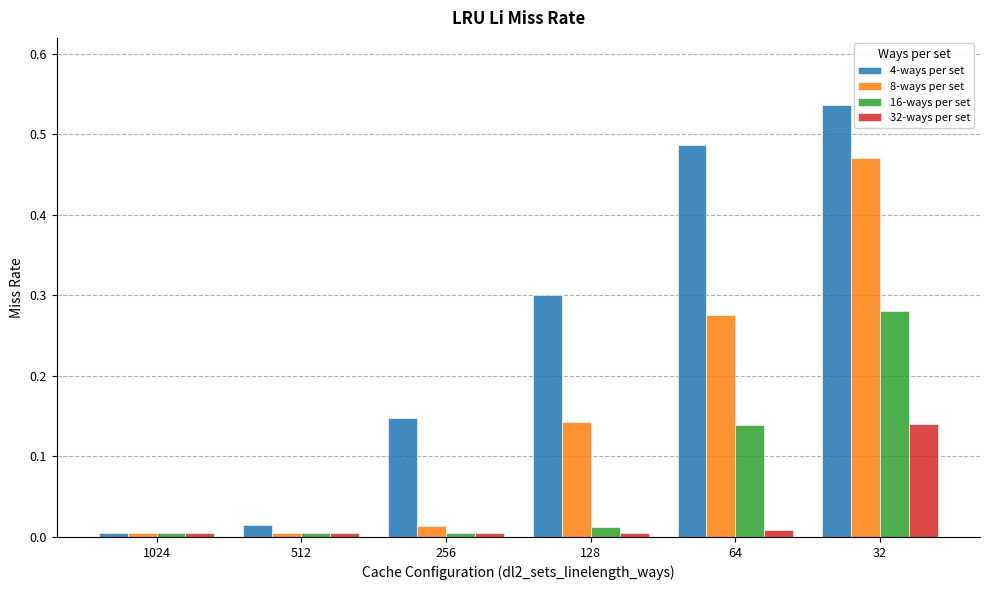

What are all the series names shown in the legend?

4-ways per set, 8-ways per set, 16-ways per set, 32-ways per set